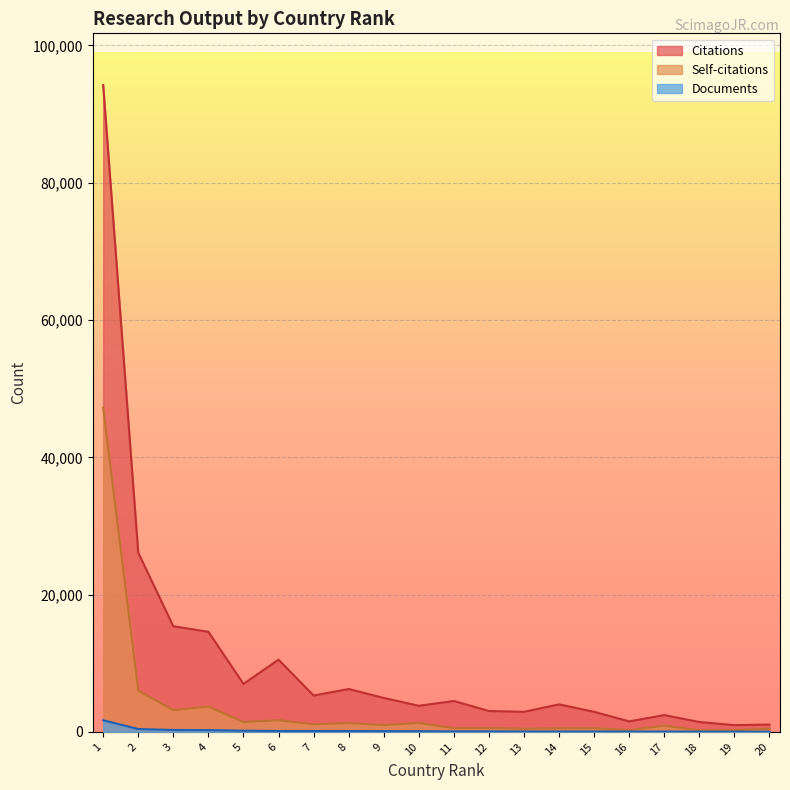

Reading left to right, transcribe all the data shown in this chart.

Documents: 1=1697	2=417	3=280	4=265	5=176	6=137	7=134	8=131	9=111	10=100	11=78	12=78	13=61	14=59	15=57	16=50	17=48	18=37	19=34	20=32
Citations: 1=94226	2=26108	3=15383	4=14586	5=6989	6=10520	7=5300	8=6248	9=4947	10=3805	11=4503	12=3043	13=2927	14=4014	15=2920	16=1530	17=2451	18=1441	19=983	20=1068
Self-citations: 1=47236	2=6016	3=3177	4=3693	5=1447	6=1697	7=1110	8=1278	9=997	10=1308	11=545	12=565	13=465	14=522	15=531	16=257	17=911	18=228	19=241	20=469